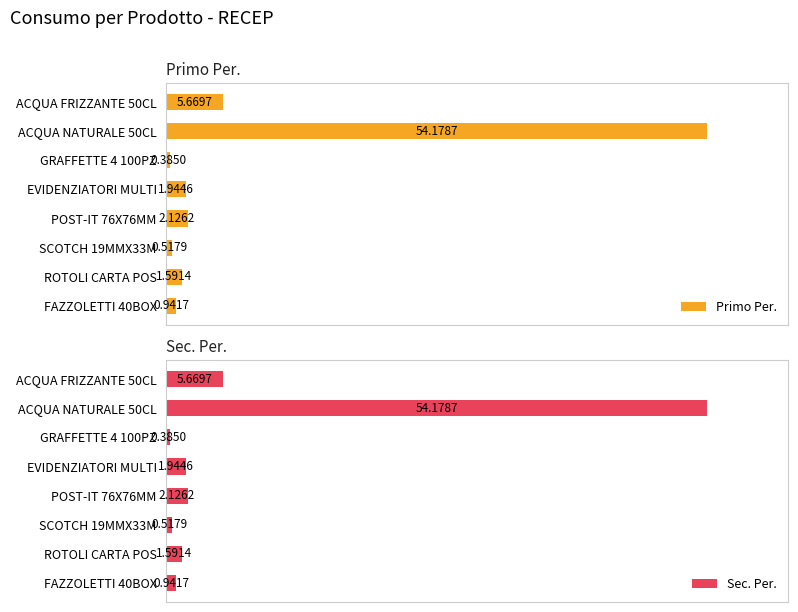

Which series changed the most between GRAFFETTE 4 100PZ and SCOTCH 19MMX33M?

Primo Per.